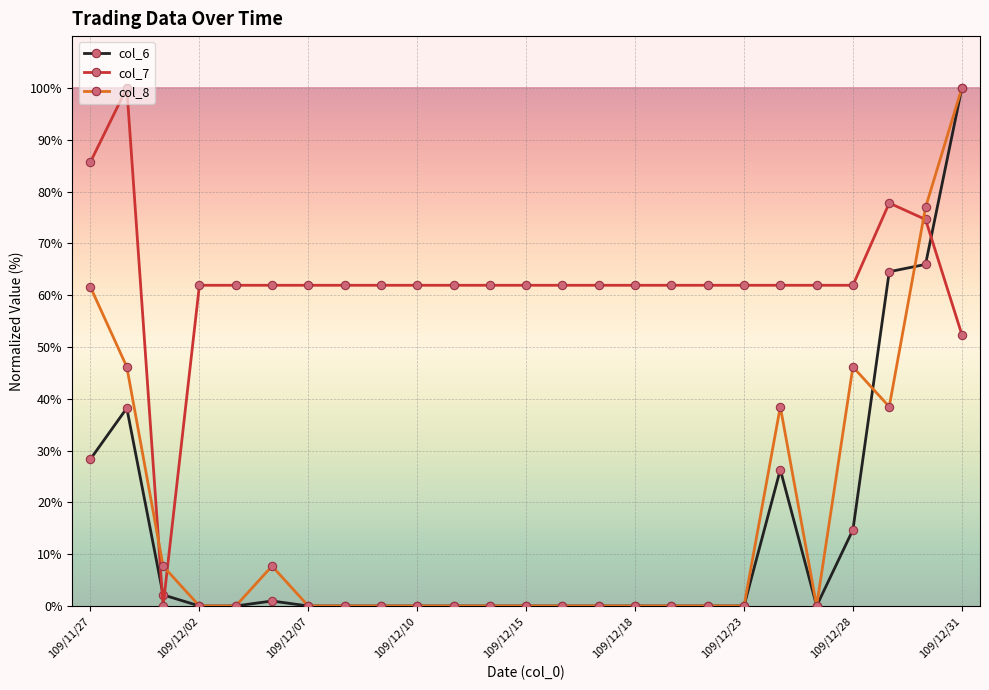

At how many categories does at least one series exceed 79?

3